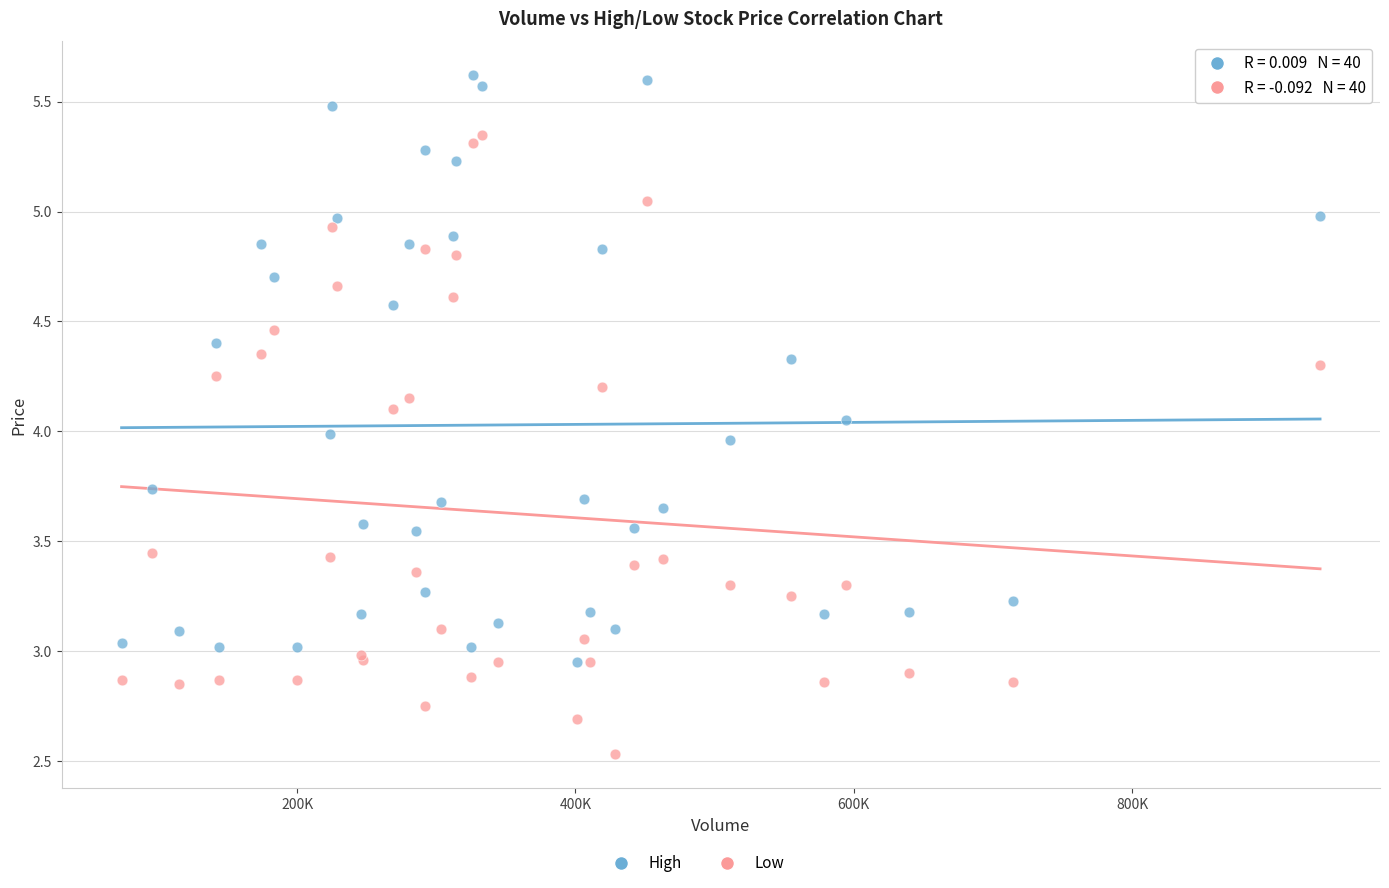

Which series reaches the minimum Y coordinate?

Low